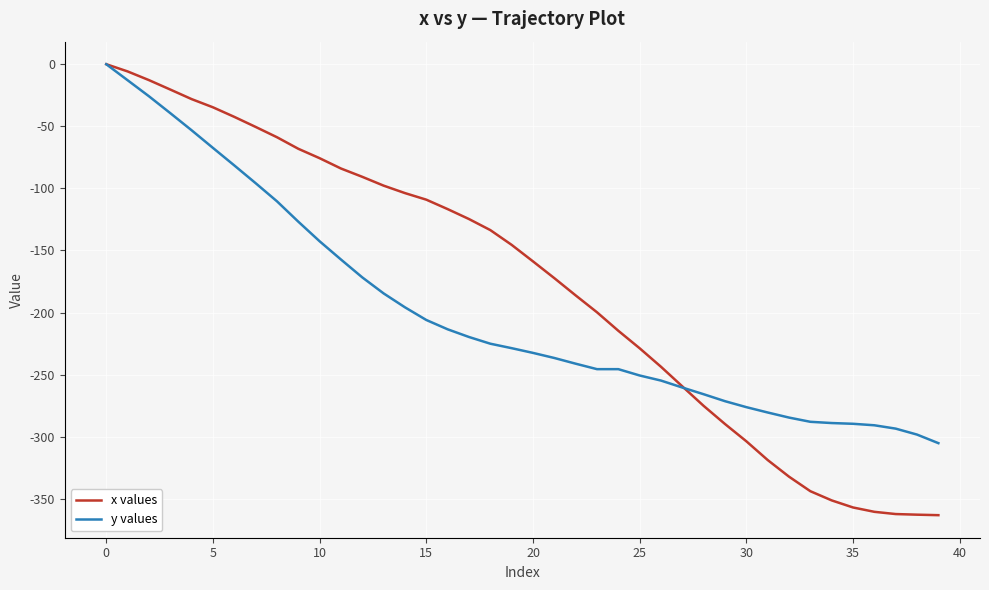

Which series has the largest total across all categories?

x values